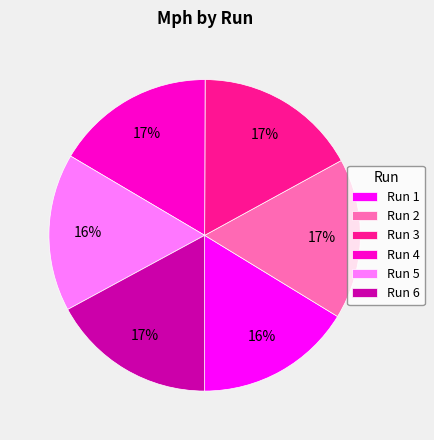

What is the ratio of the value at Run 5 to the value at Run 1?

1.0